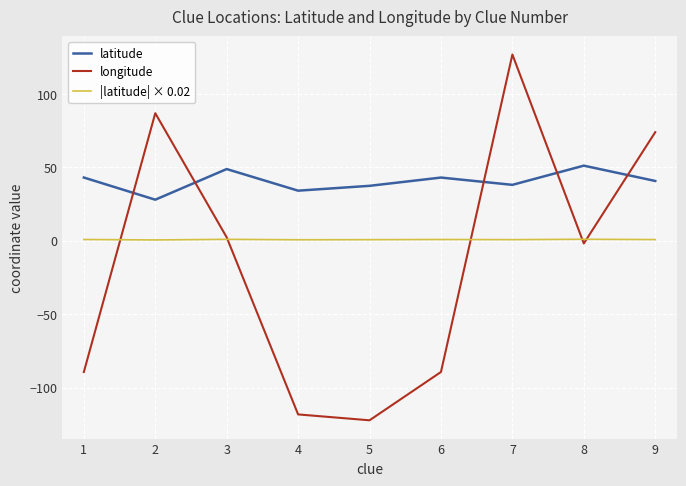

The value of longitude at 9 is 74.0. True or false?

True